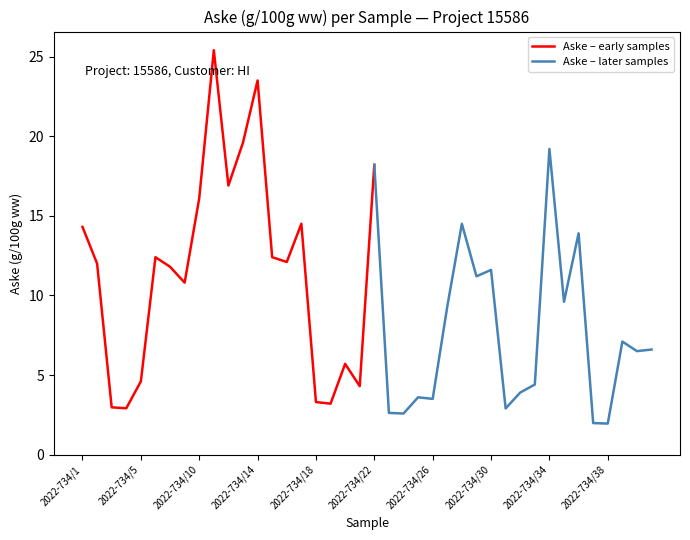

Where is the data nearest to the value 13?

2022-734/6